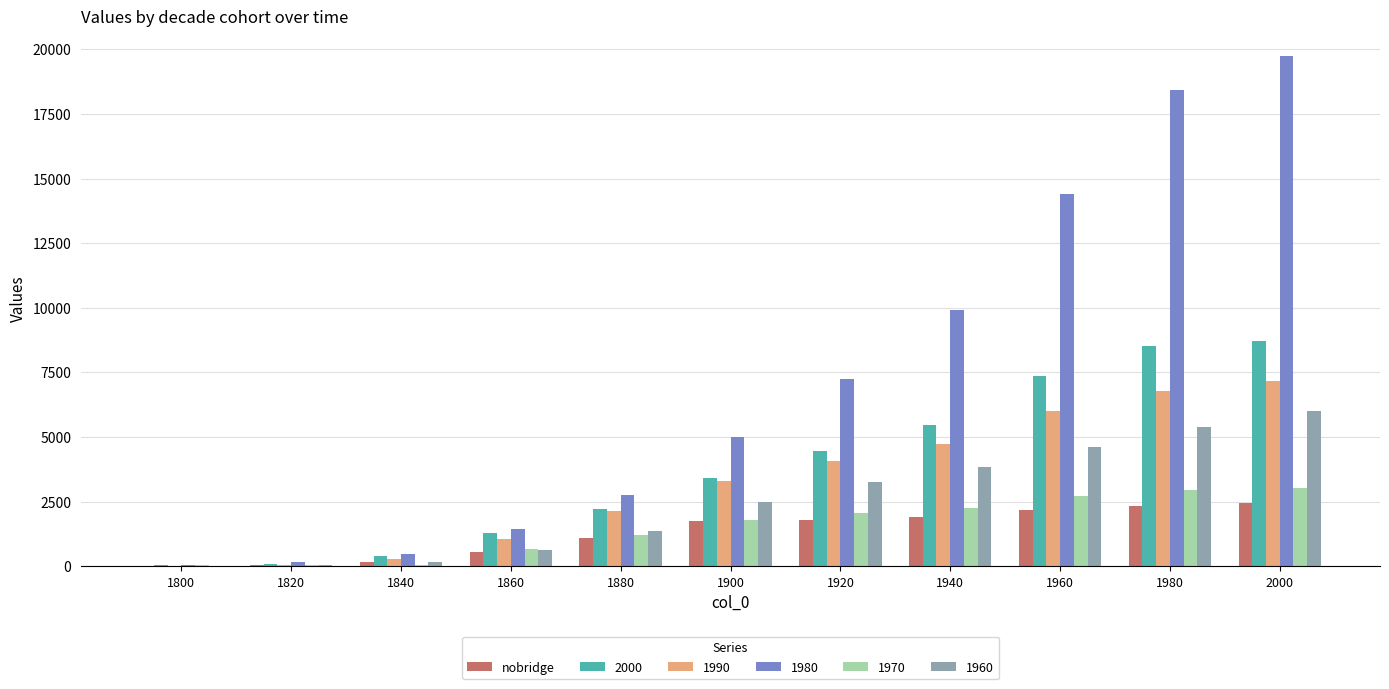

Which label corresponds to the largest value in the chart?

2000